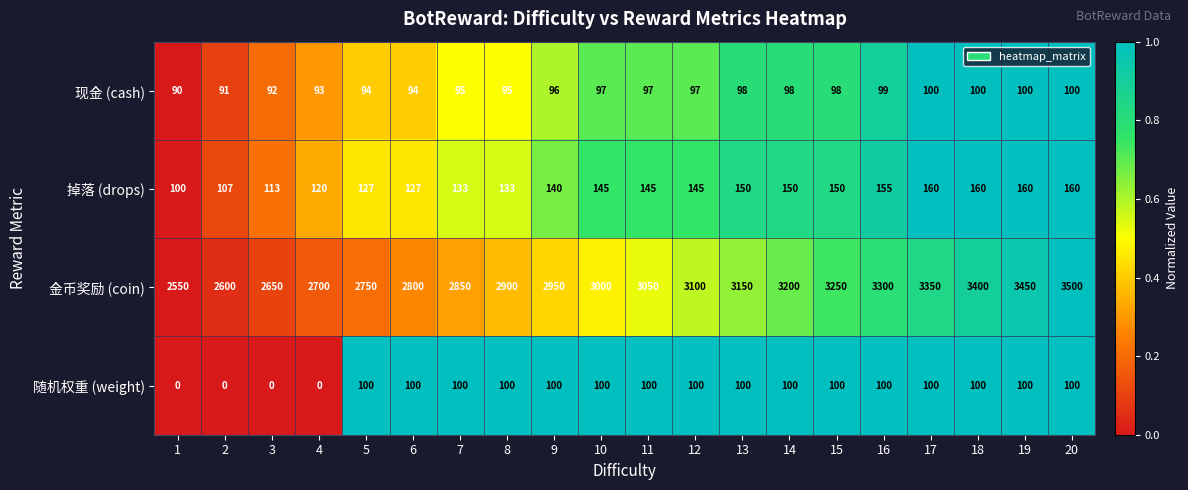

Which series has the largest total across all categories?

金币奖励 (coin)